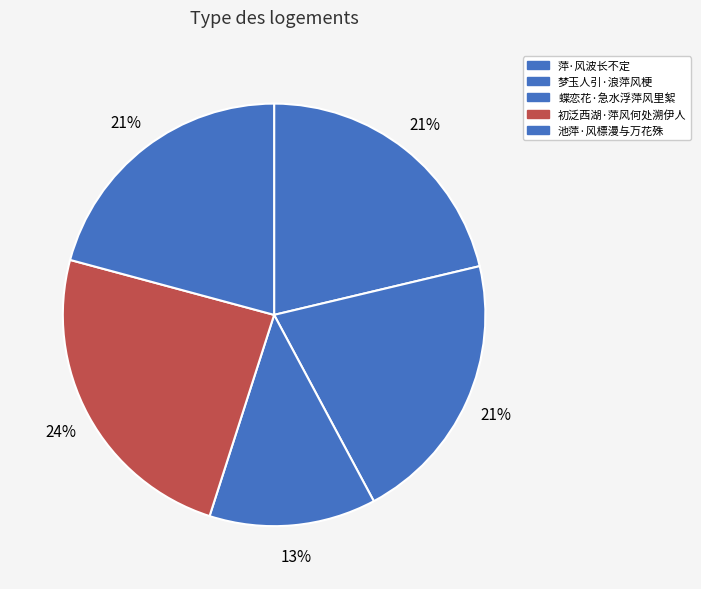

To the nearest percent, what is the difference between the largest and smallest slice percentages?

11%